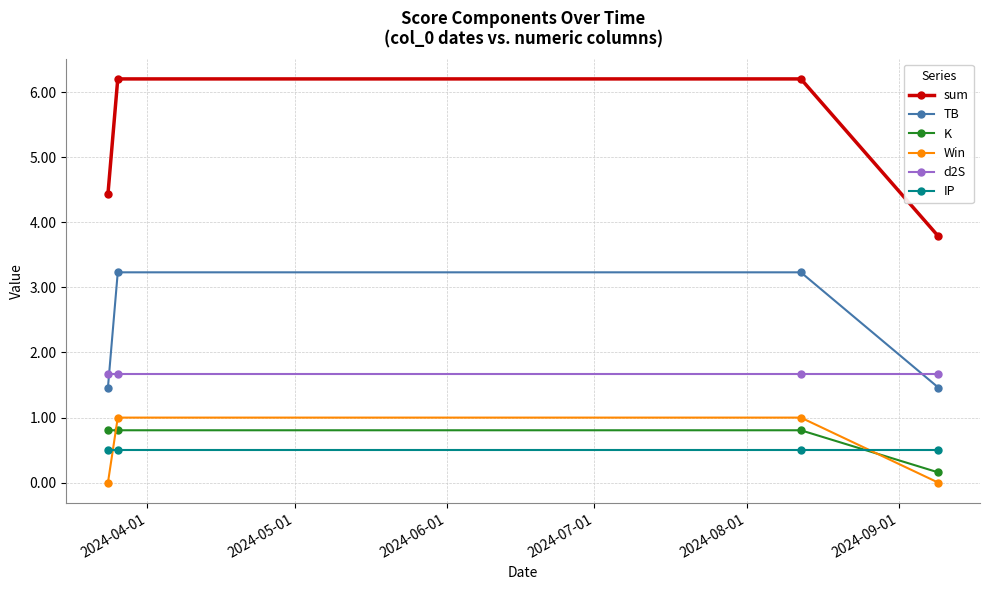

How many intersections are there between K and Win?

2